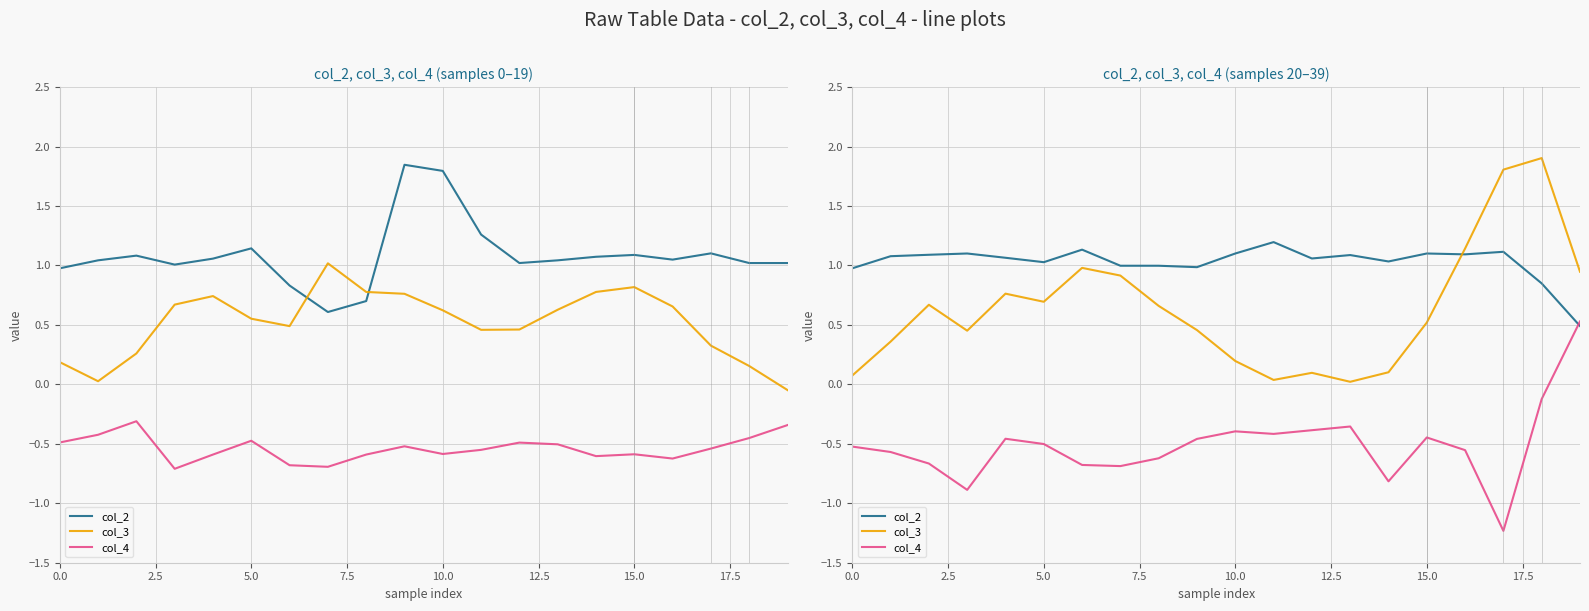

List the series in order of their overall mean, highest first.

col_2, col_3, col_4